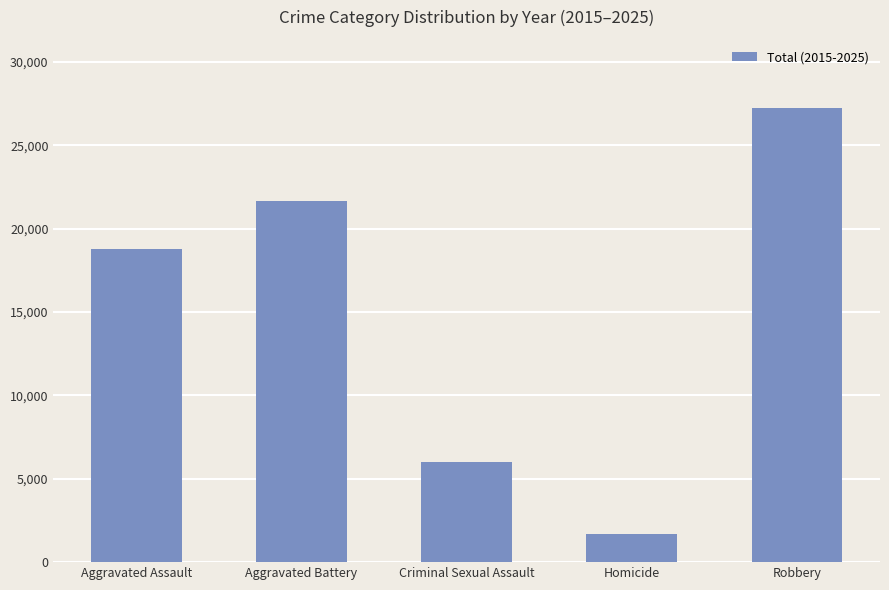

Between Aggravated Battery and Aggravated Assault, which is larger?

Aggravated Battery